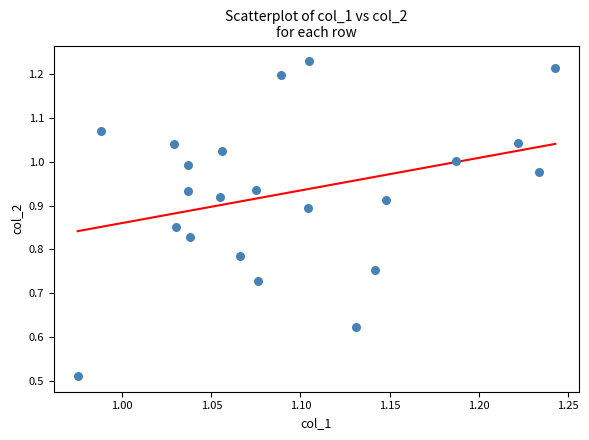

What is the range of X values (max minus min)?

0.3